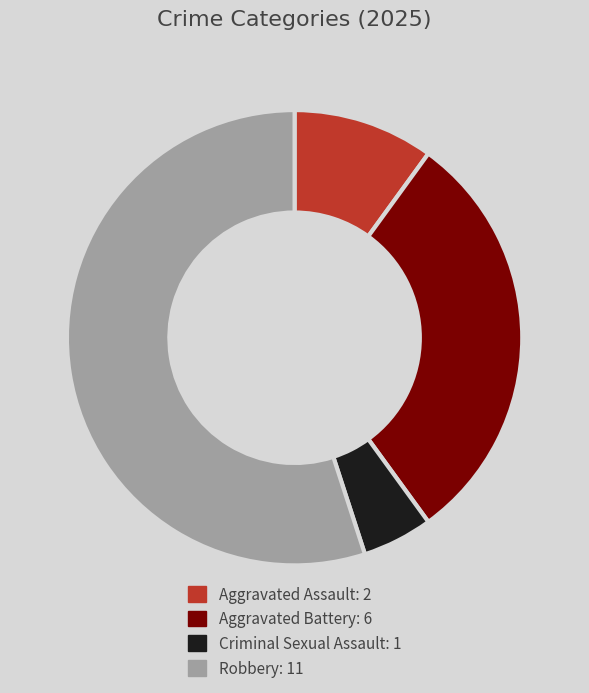

Is the sum of Robbery and Criminal Sexual Assault greater than half?

Yes